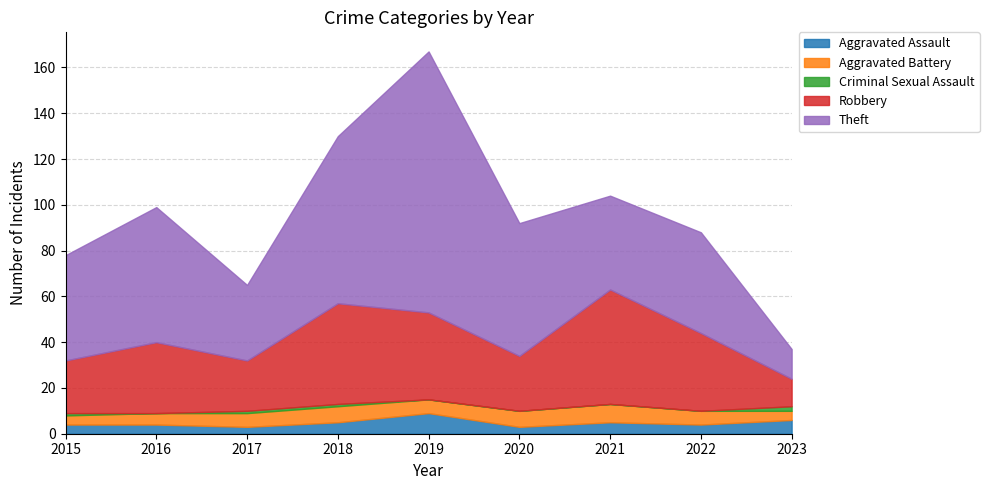

How many lines are shown in the chart?

5